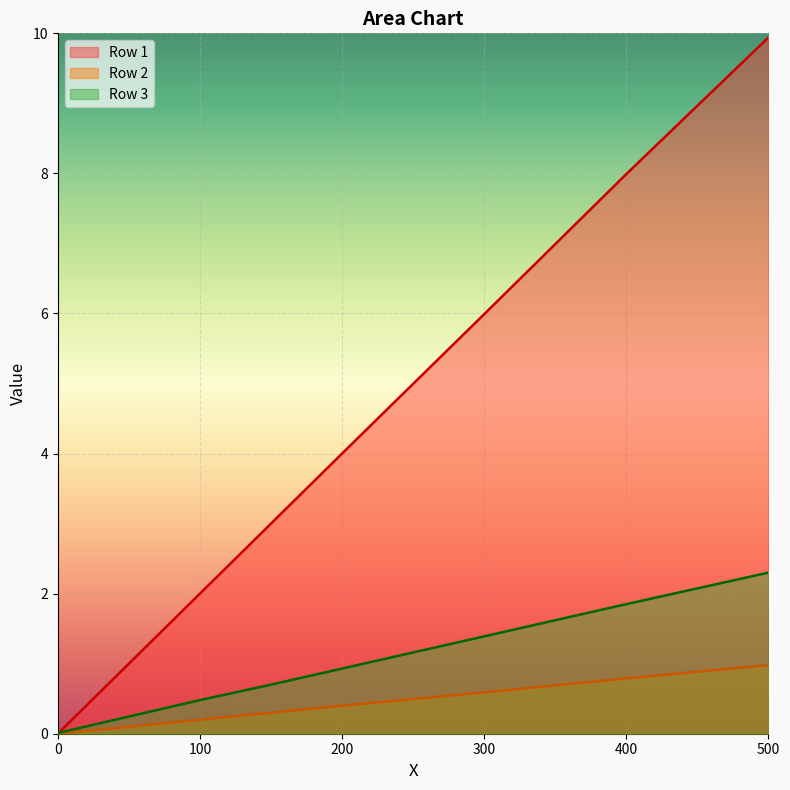

Is it true that Row 1 equals 3.2 at 500?

False